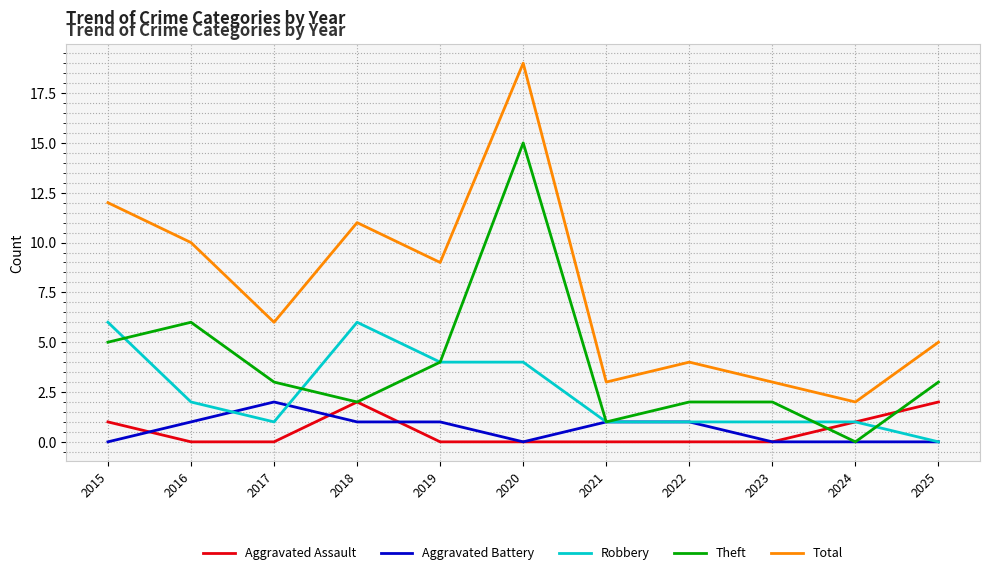

Reading left to right, what are all the values shown in this chart?

Aggravated Assault: 1	0	0	2	0	0	0	0	0	1	2
Aggravated Battery: 0	1	2	1	1	0	1	1	0	0	0
Robbery: 6	2	1	6	4	4	1	1	1	1	0
Theft: 5	6	3	2	4	15	1	2	2	0	3
Total: 12	10	6	11	9	19	3	4	3	2	5